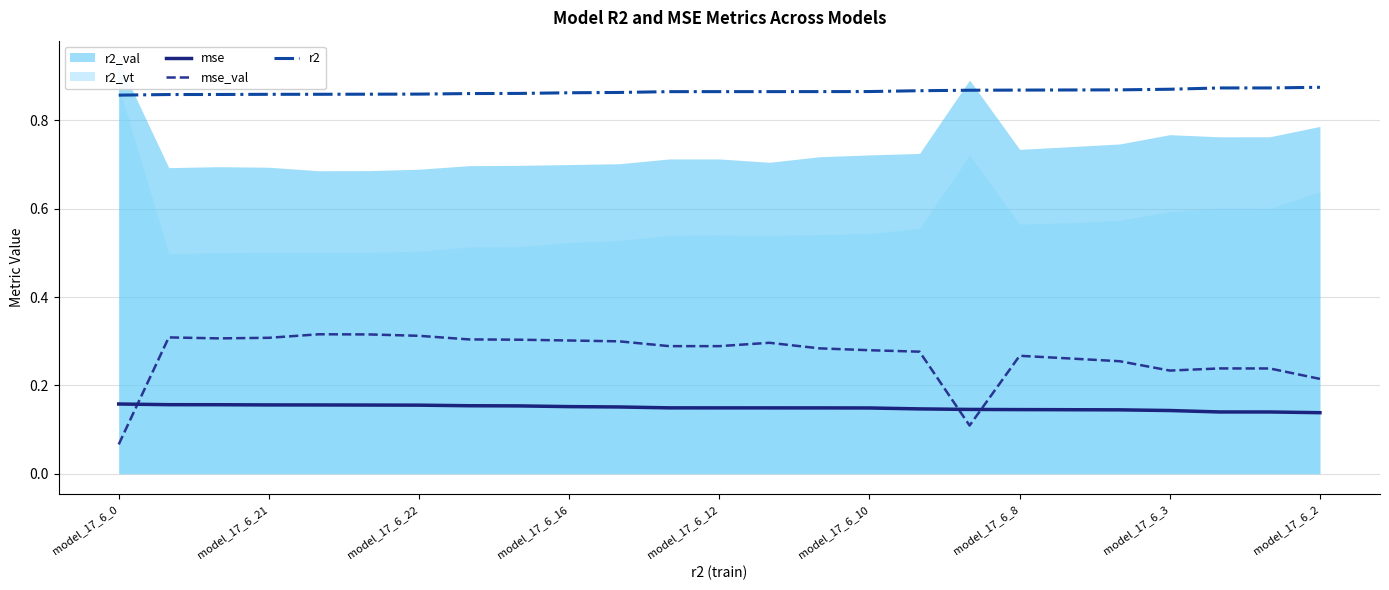

Is it true that mse_val equals 0.1 at model_17_6_16?

False